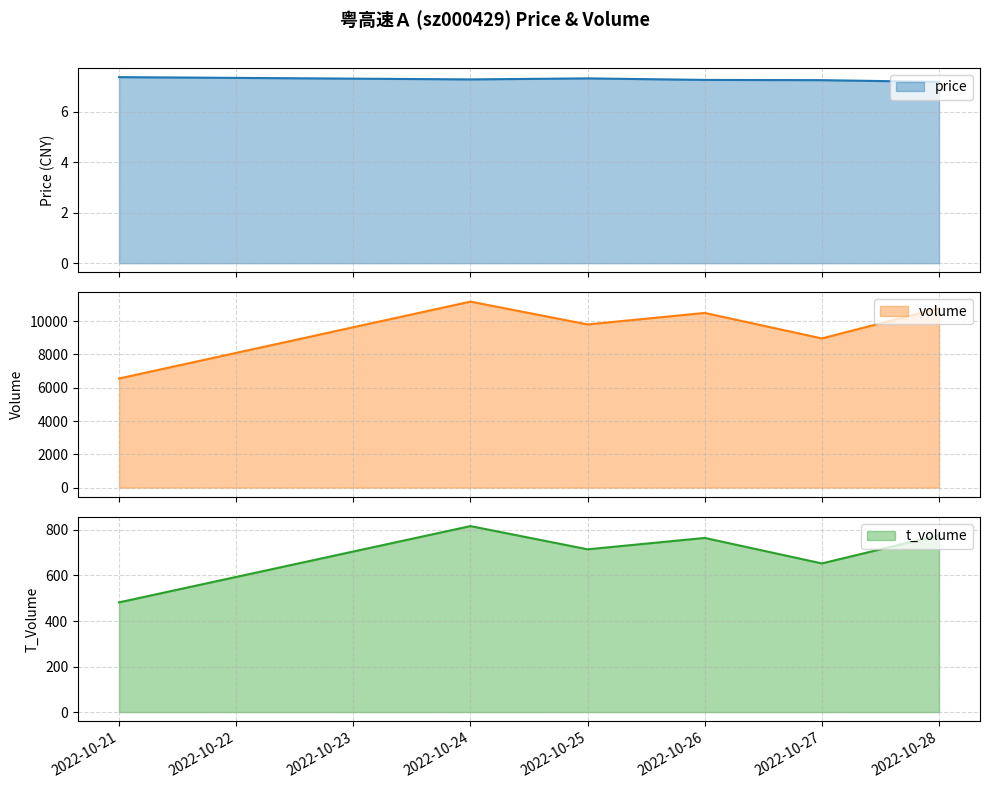

True or false: price and t_volume intersect in this chart.

False